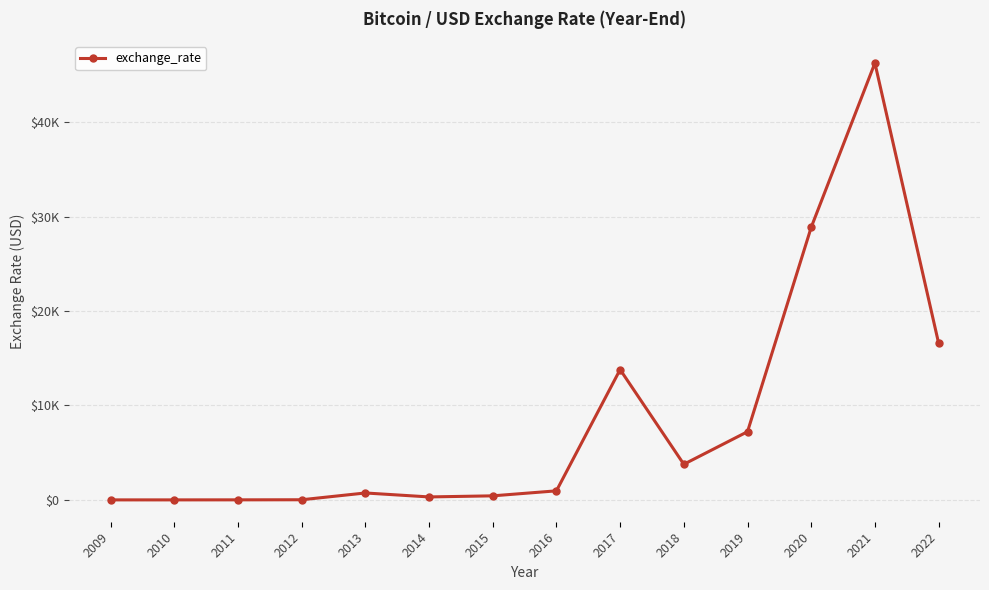

Is this an area chart (filled region under the line)?

No